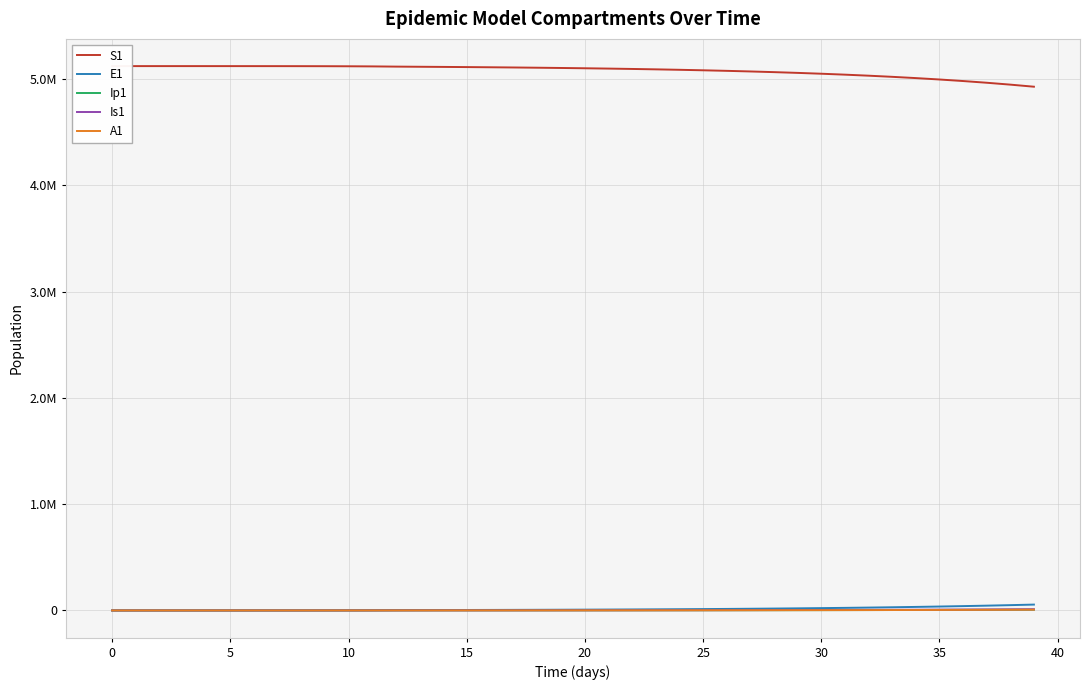

What is the total value across all series at 37?

5030355.3